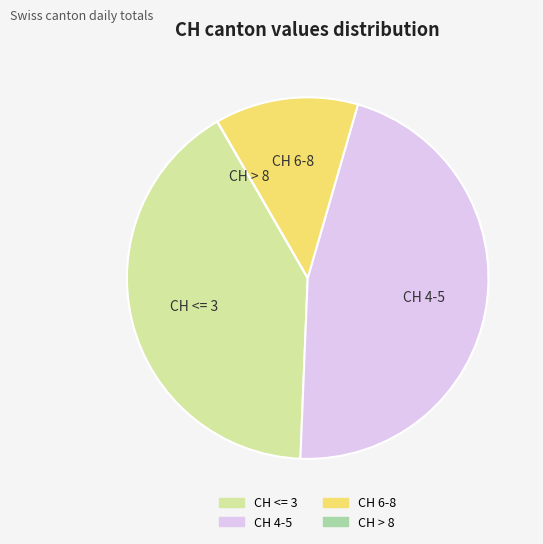

Between CH <= 3 and CH 6-8, which is larger?

CH <= 3